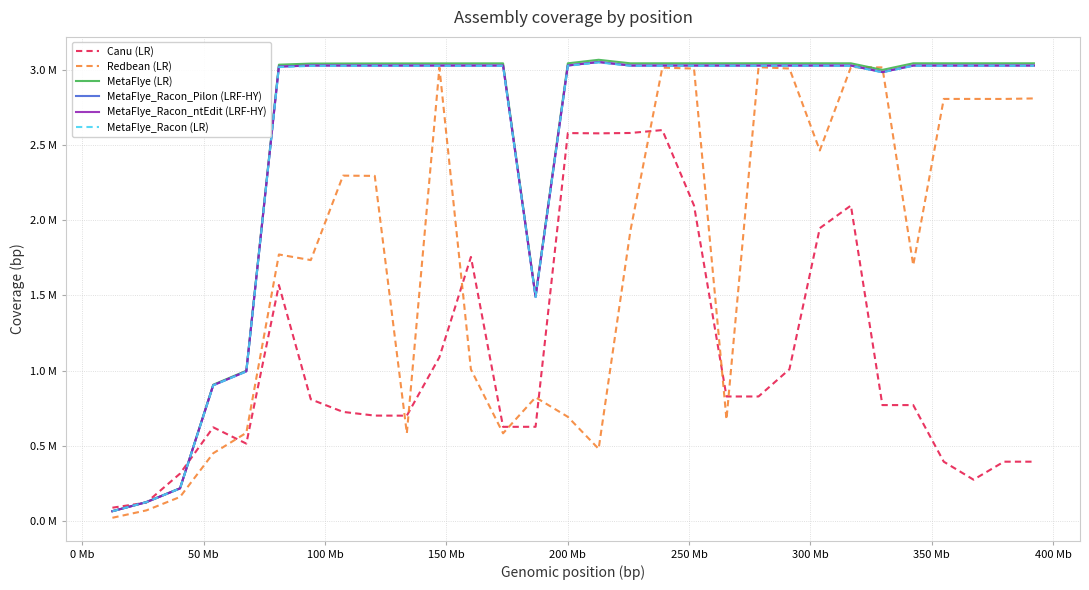

Does the chart have visible grid lines?

Yes